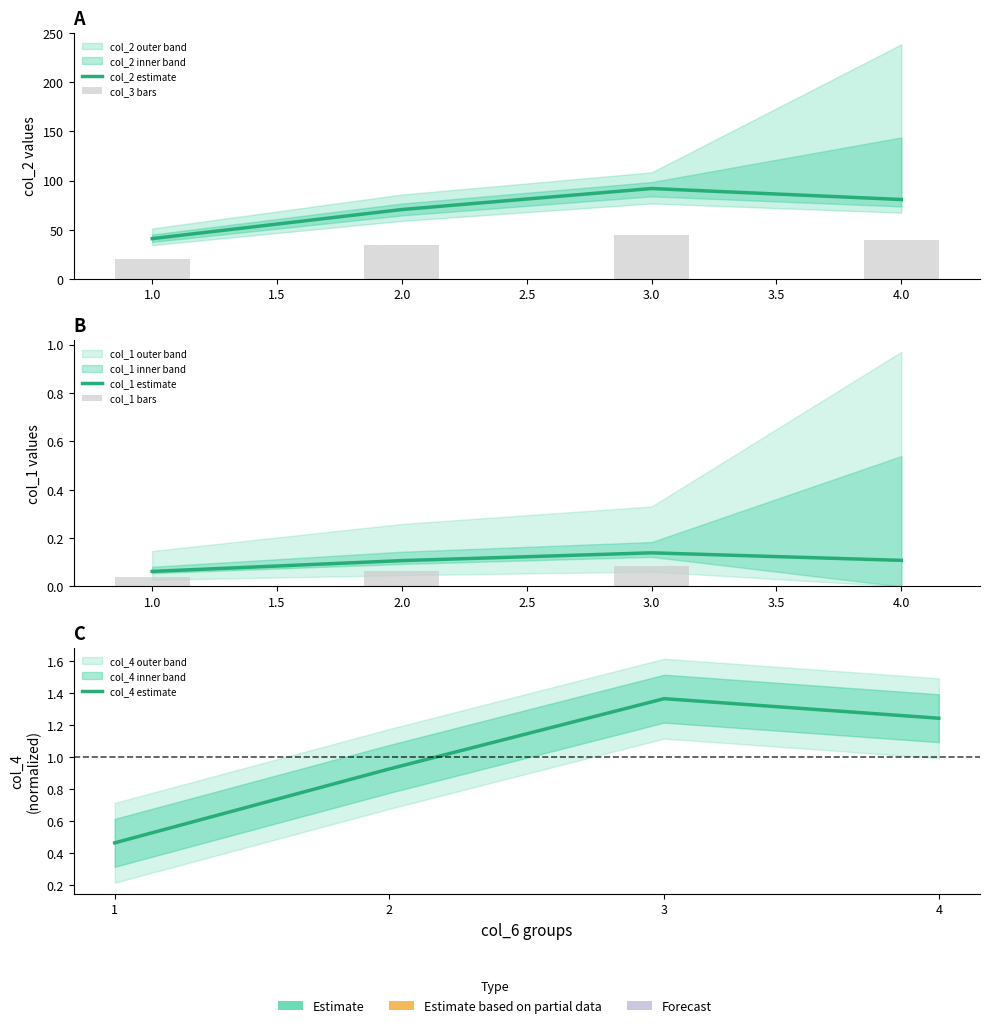

Reading right to left, extract all data points from this chart.

col_2 estimate: 80.8	92.0	70.6	41.1
col_3 bars: 39.6	45.2	34.7	20.2
col_1 estimate: 0.1	0.1	0.1	0.1
col_1 bars: 0.0	0.1	0.1	0.0
col_4 estimate: 1.2	1.4	0.9	0.5